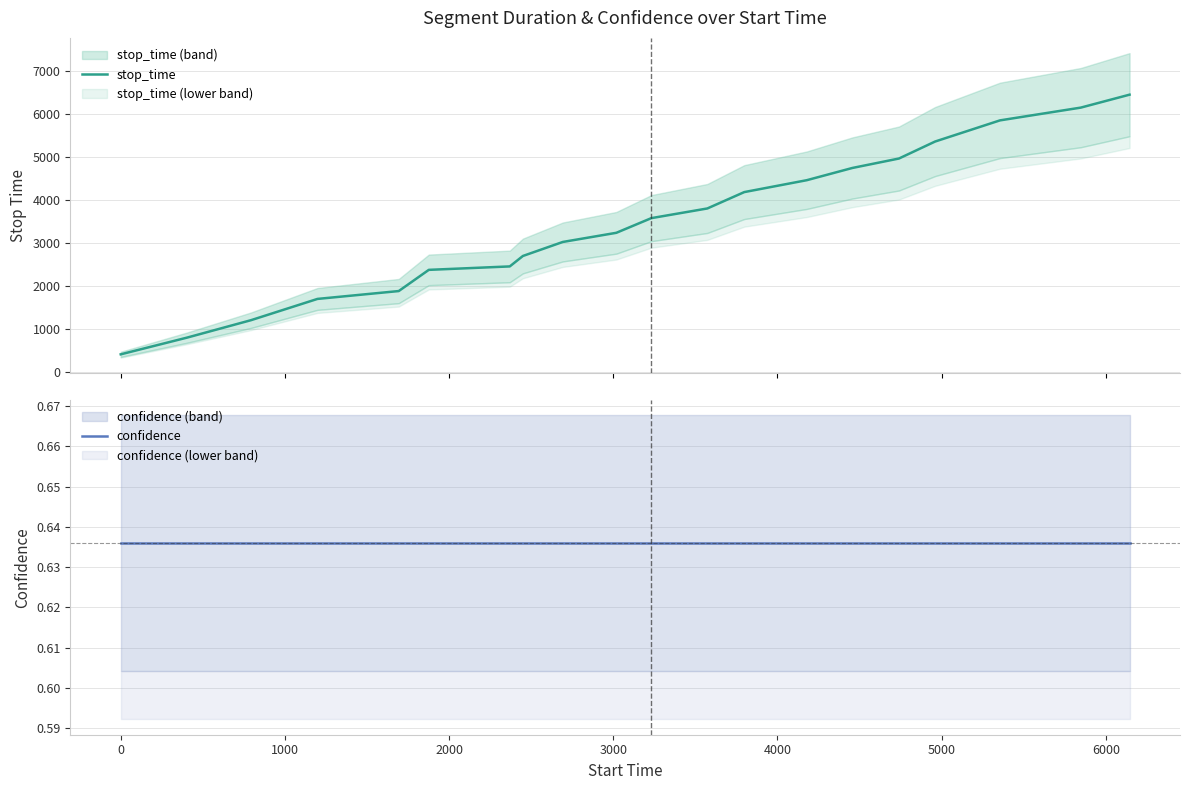

What is the sum of all stop_time values?

69210